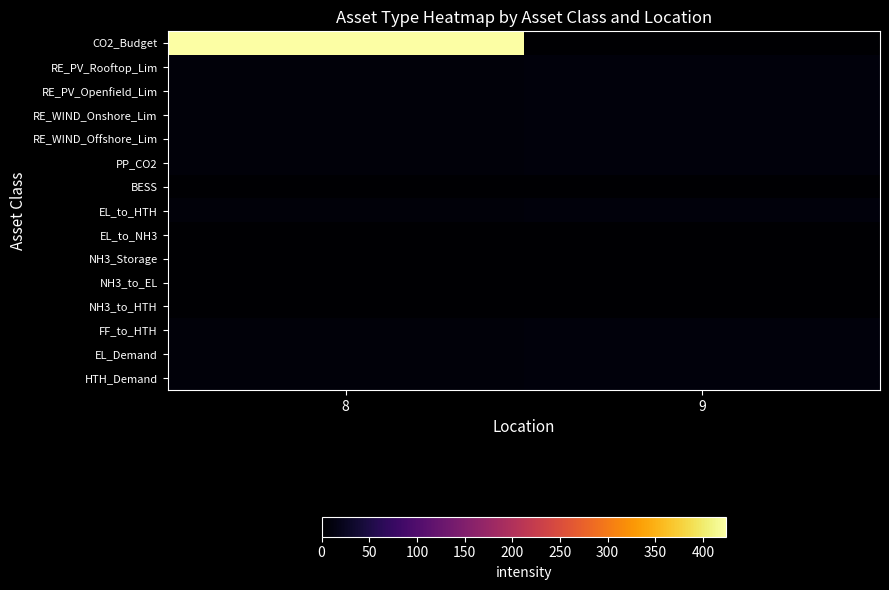

Rank the series by their maximum value, from lowest to highest.

BESS, EL_to_NH3, NH3_Storage, NH3_to_EL, NH3_to_HTH, RE_PV_Rooftop_Lim, RE_PV_Openfield_Lim, RE_WIND_Onshore_Lim, RE_WIND_Offshore_Lim, PP_CO2, EL_to_HTH, FF_to_HTH, EL_Demand, HTH_Demand, CO2_Budget